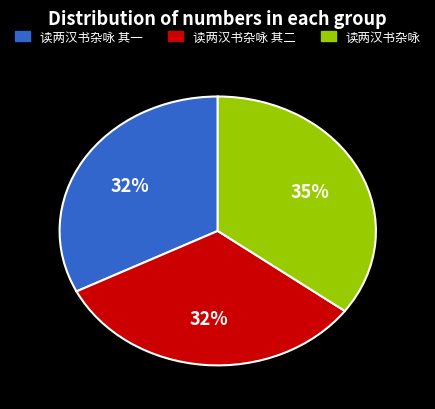

Does any single category account for the majority?

No